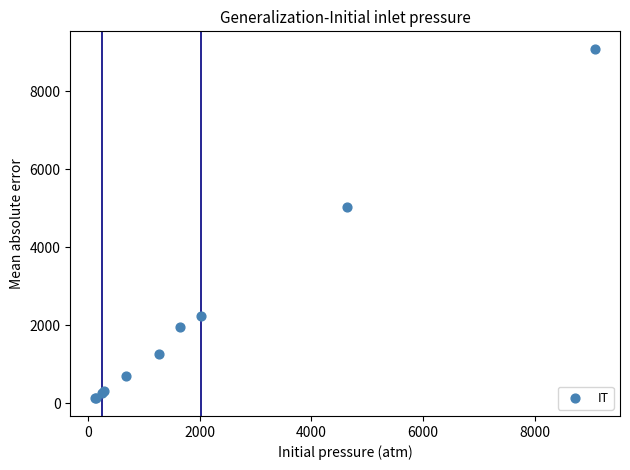

What Y value in the scatter plot is closest to 4603?

5031.0